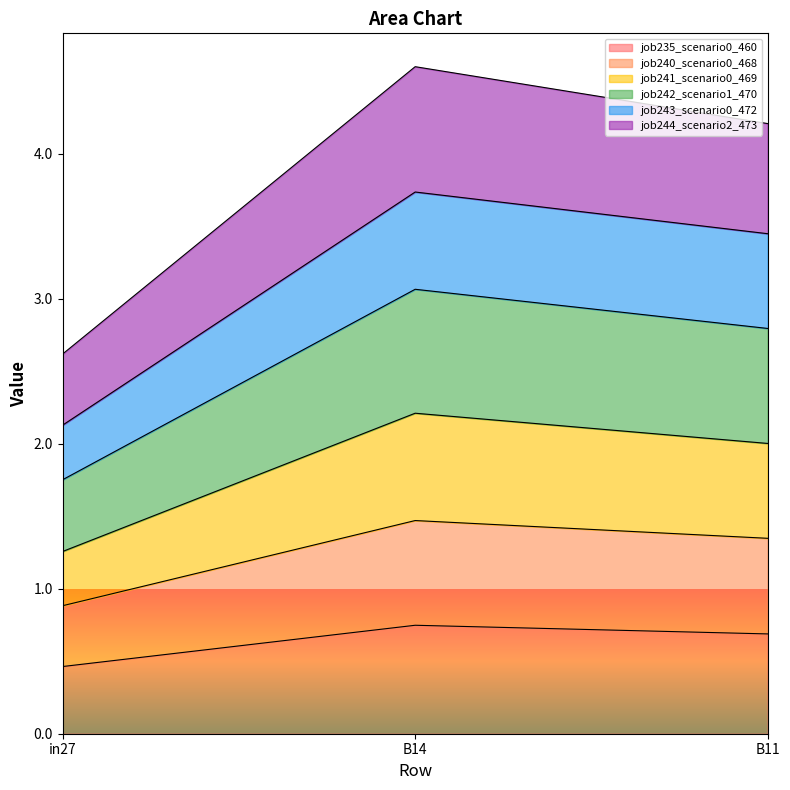

What are all the series names shown in the legend?

job235_scenario0_460, job240_scenario0_468, job241_scenario0_469, job242_scenario1_470, job243_scenario0_472, job244_scenario2_473